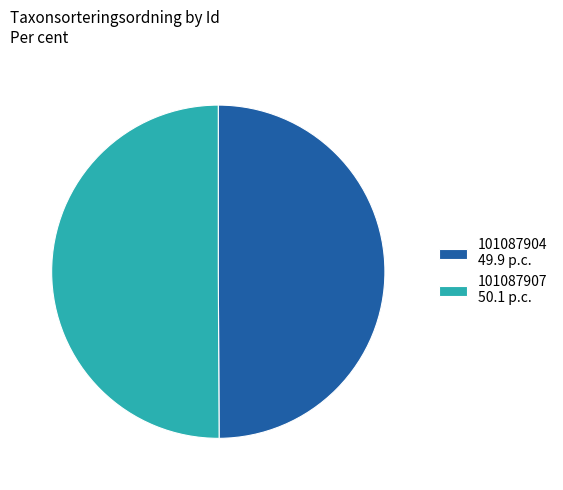

Count the number of slices in the pie.

2